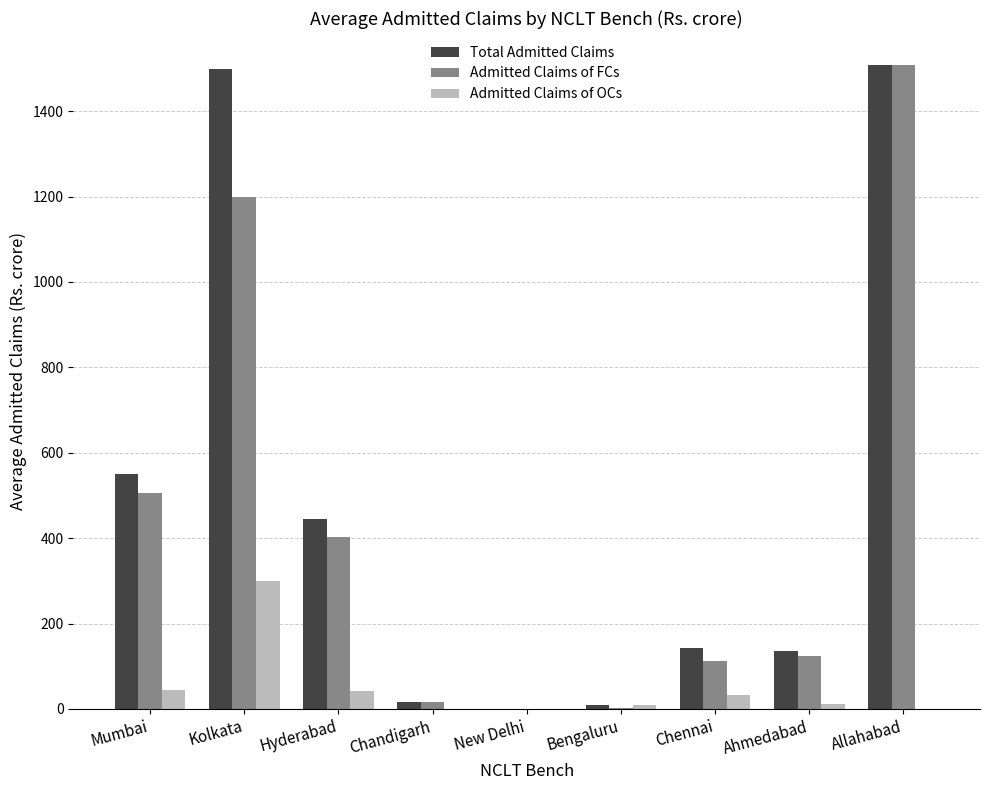

The Admitted Claims of FCs series shows 1.8 at Bengaluru. True or false?

True